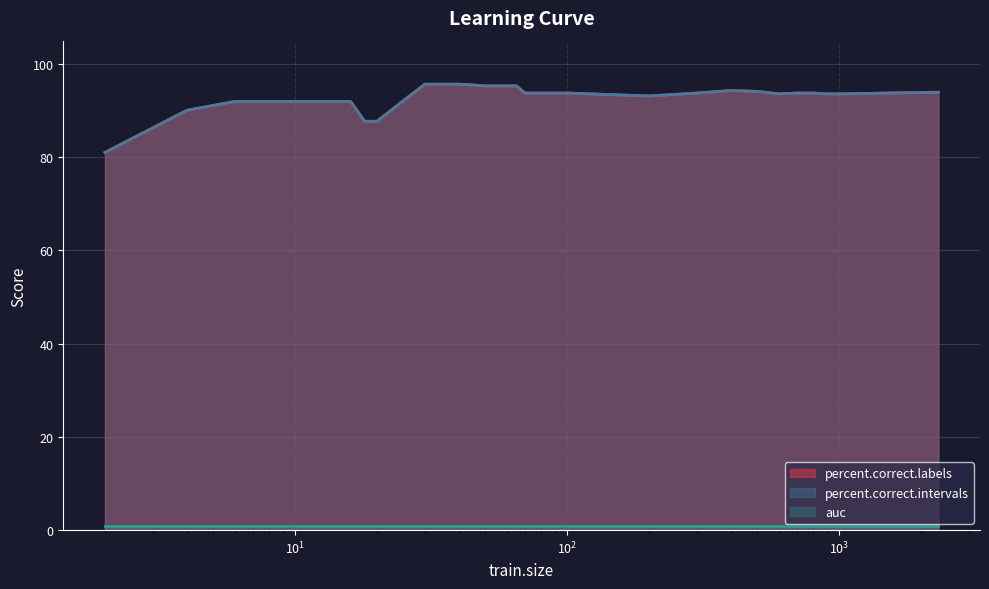

List the labels in order of percent.correct.labels value, largest first.

30, 35, 40, 45, 50, 55, 60, 65, 400, 500, 2312, 70, 75, 80, 85, 90, 95, 100, 300, 700, 800, 600, 900, 1000, 200, 25, 6, 8, 10, 12, 14, 16, 4, 18, 20, 2